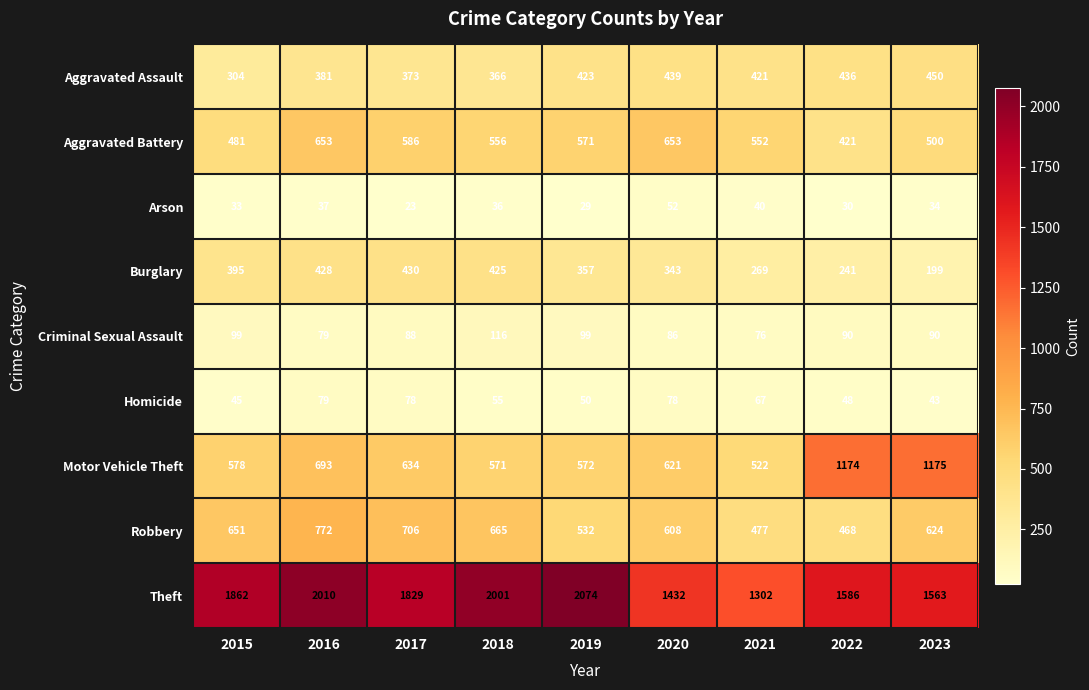

Where does the Motor Vehicle Theft series first go above 621?

2016